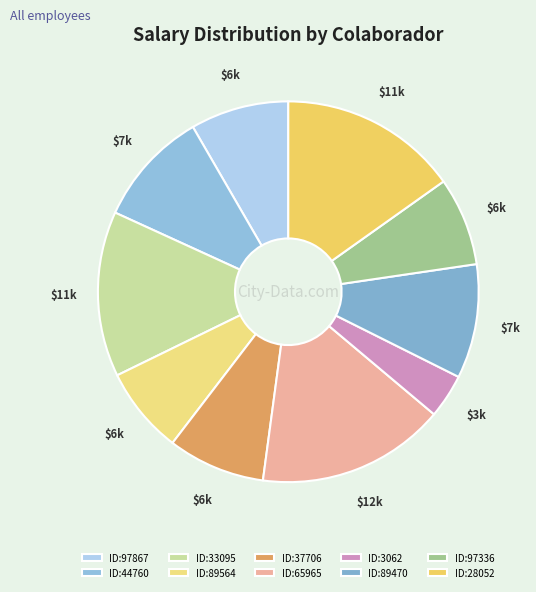

What is the smallest slice in the pie chart?

ID:3062